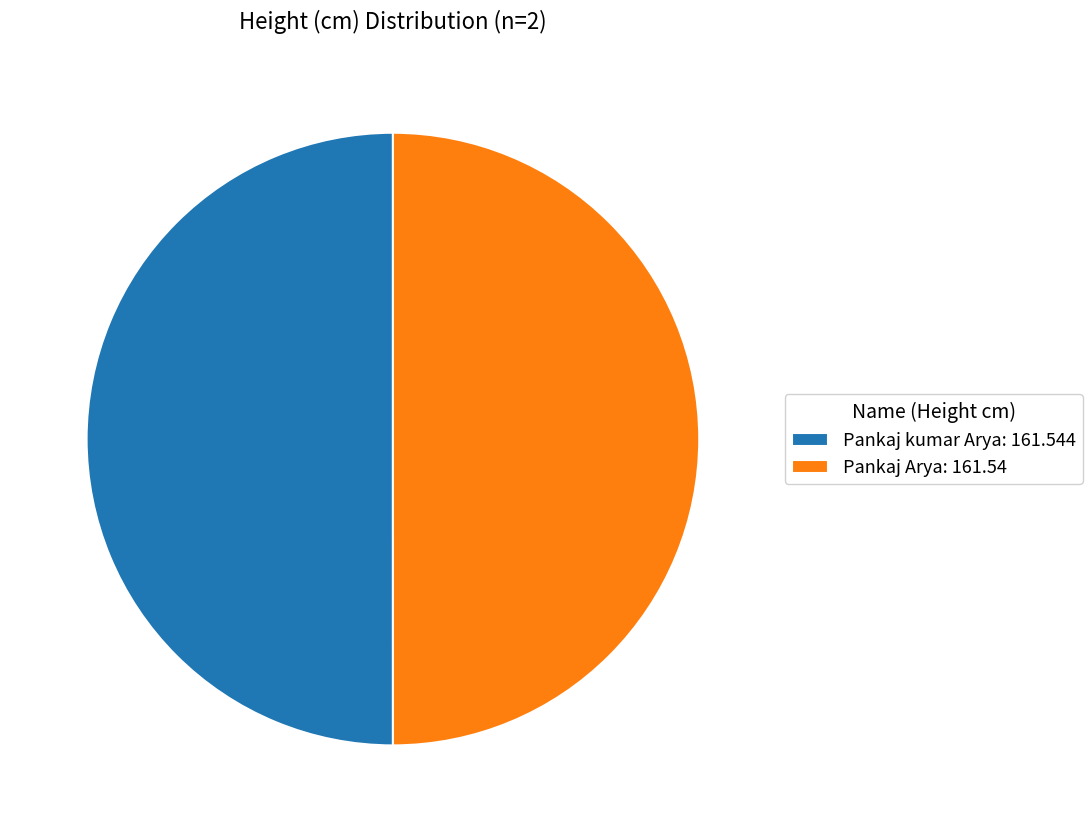

Is the sum of Pankaj kumar Arya: 161.544 and Pankaj Arya: 161.54 greater than half?

Yes